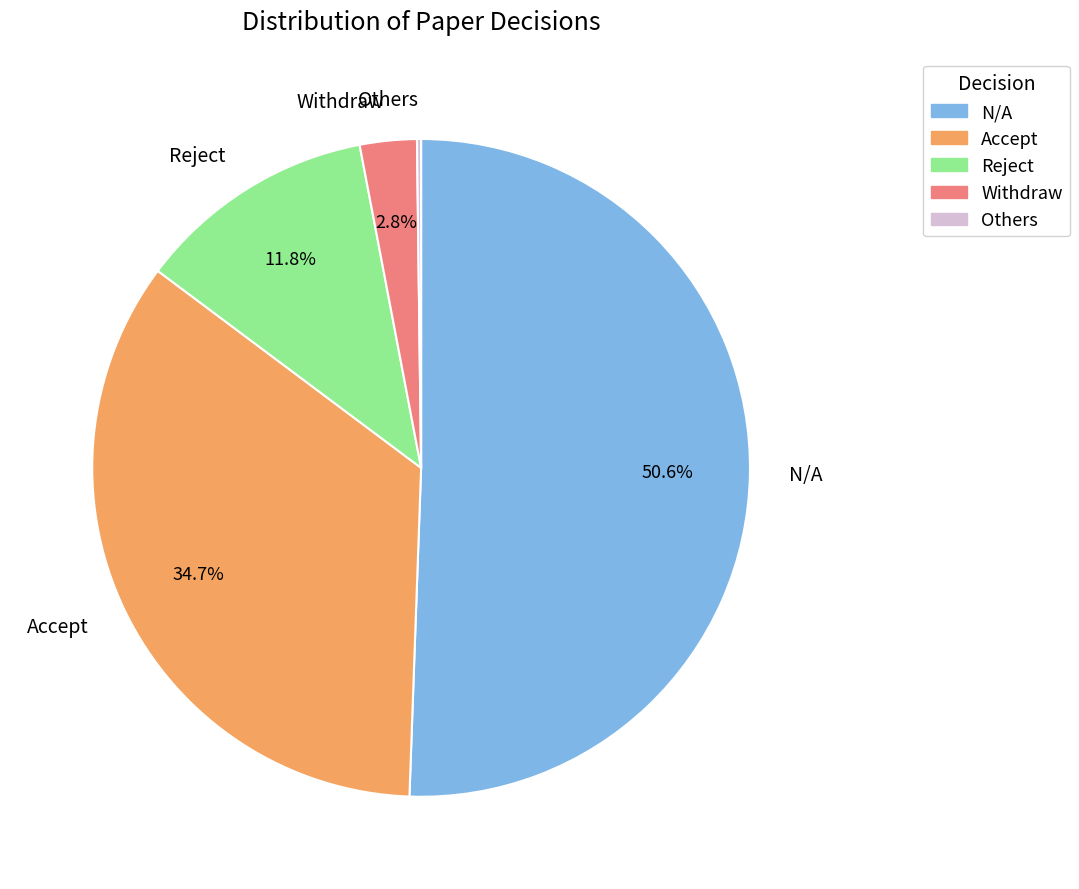

What portion of the pie excludes Reject?

88.2%